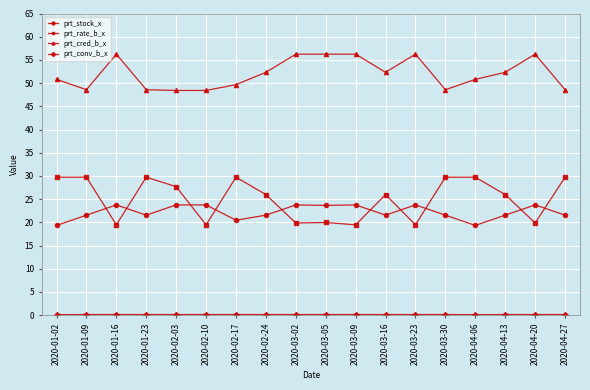

What is the minimum value for prt_stock_x?

19.3